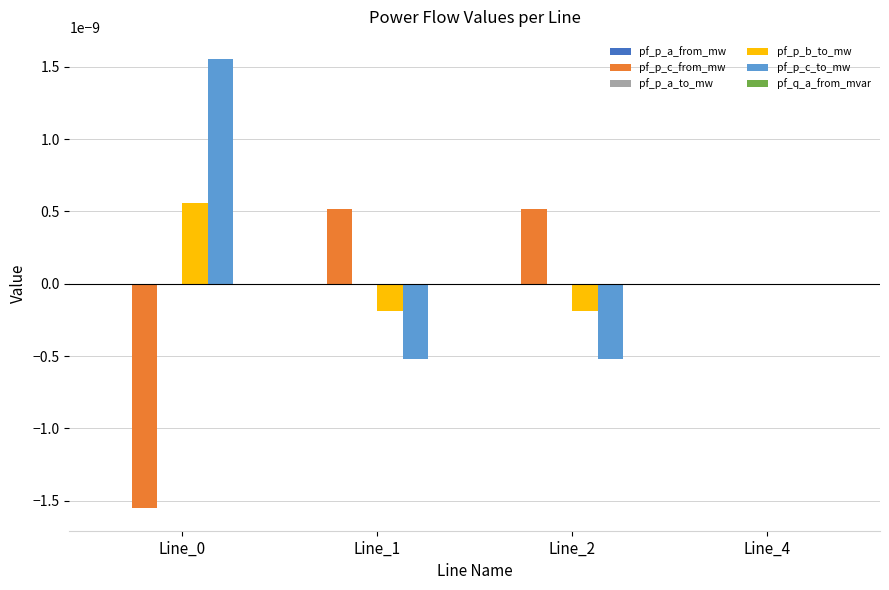

The pf_p_c_from_mw series shows -0.0 at Line_0. True or false?

True